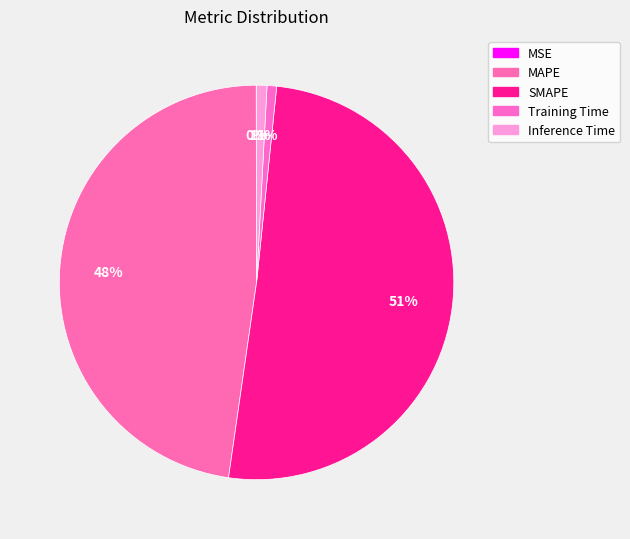

Approximately how many times larger is the value at MAPE compared to SMAPE?

0.9